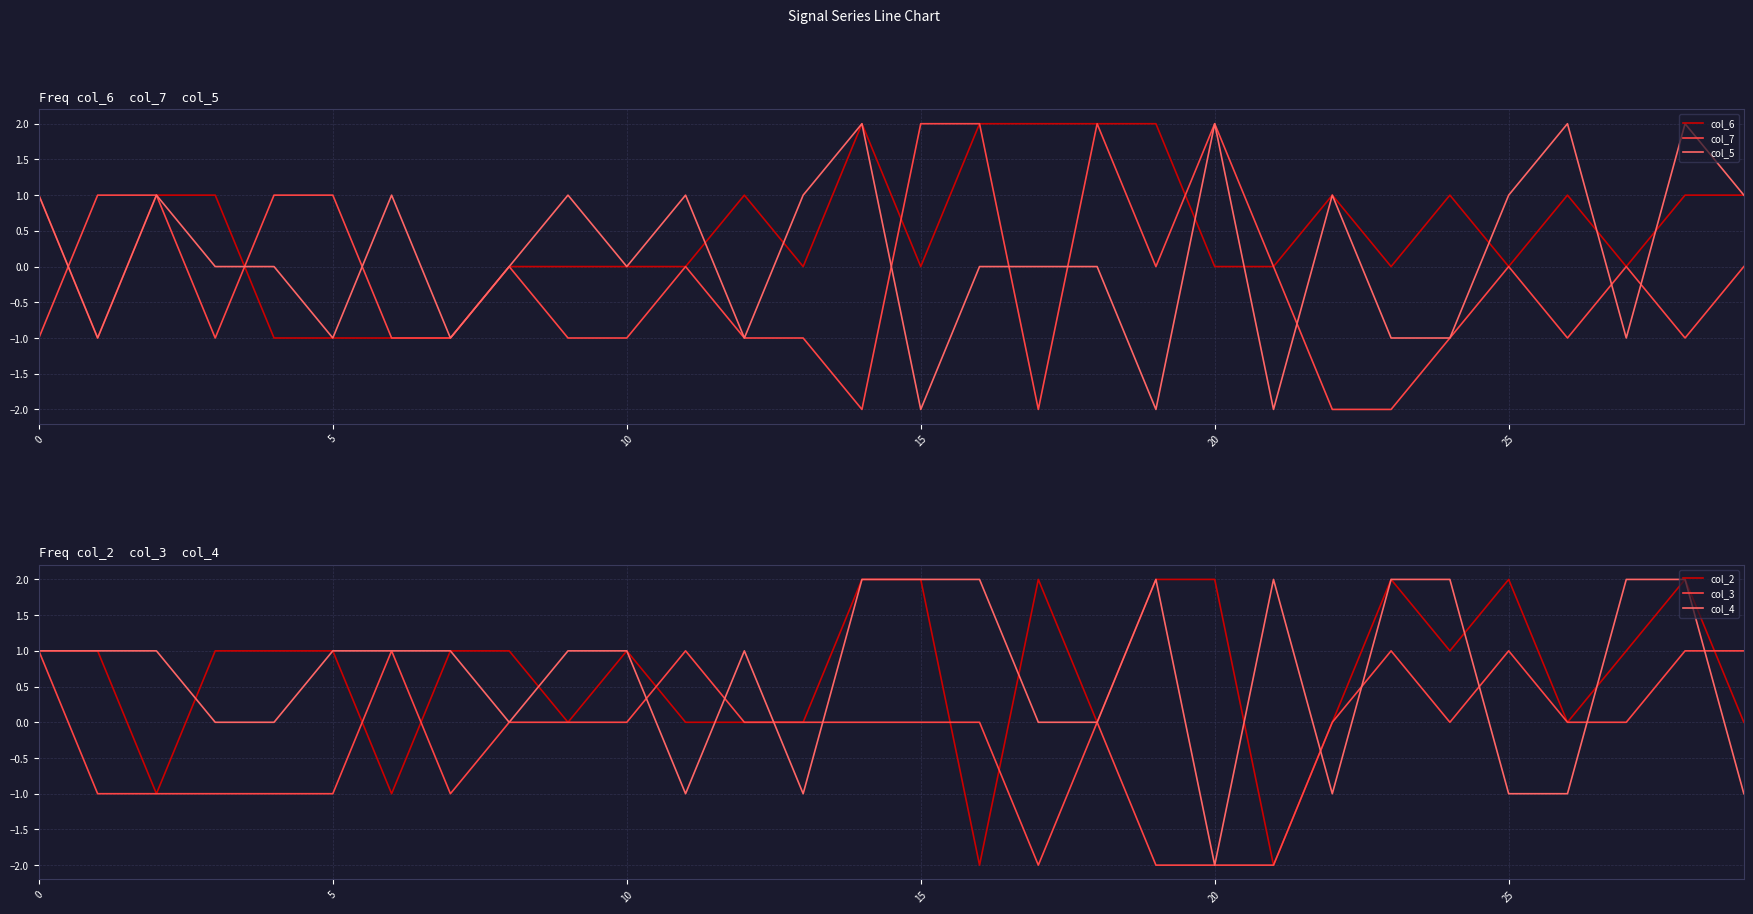

The col_2 series shows 2 at 15. True or false?

True